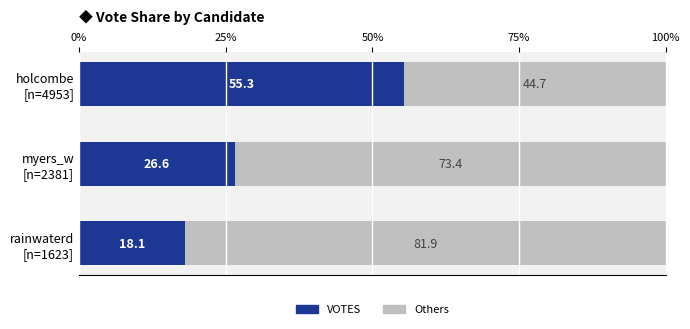

What is the average value of the VOTES series?

33.3